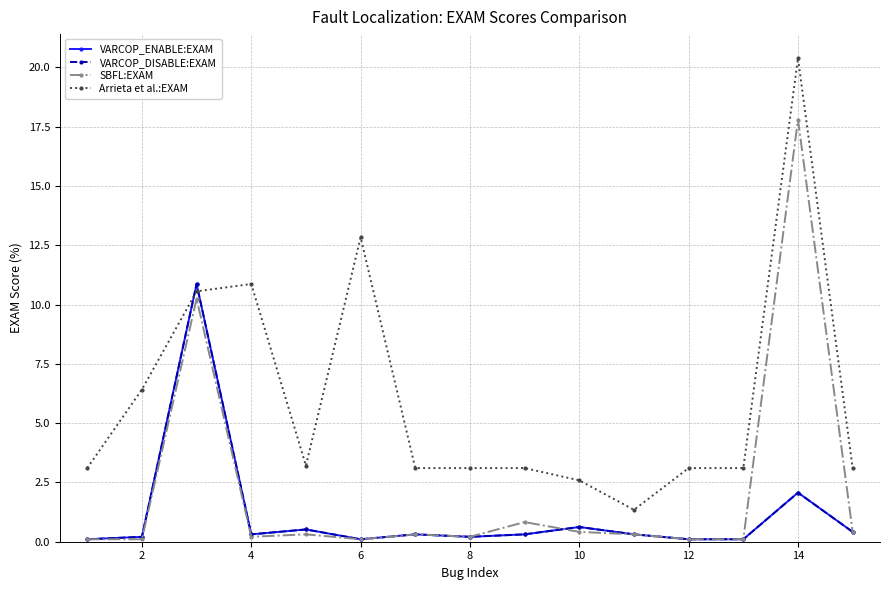

In VARCOP_DISABLE:EXAM, how many points are lower than both neighbors (excluding endpoints)?

3